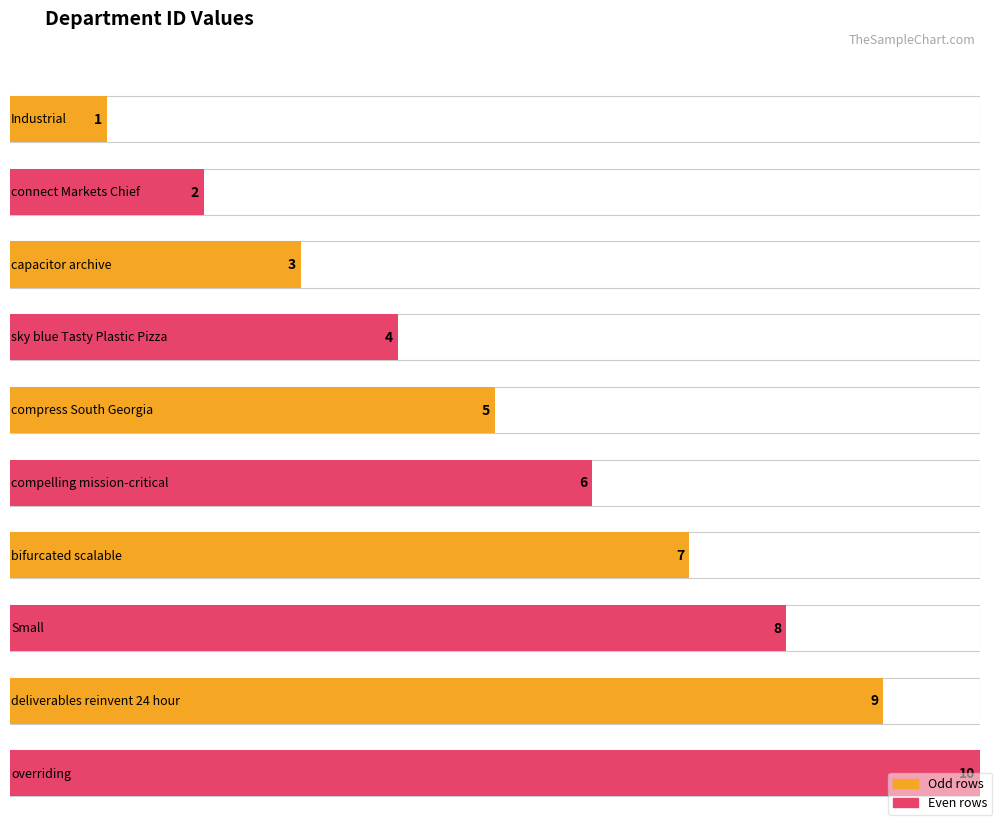

Count the values in the range 3 to 8.

6